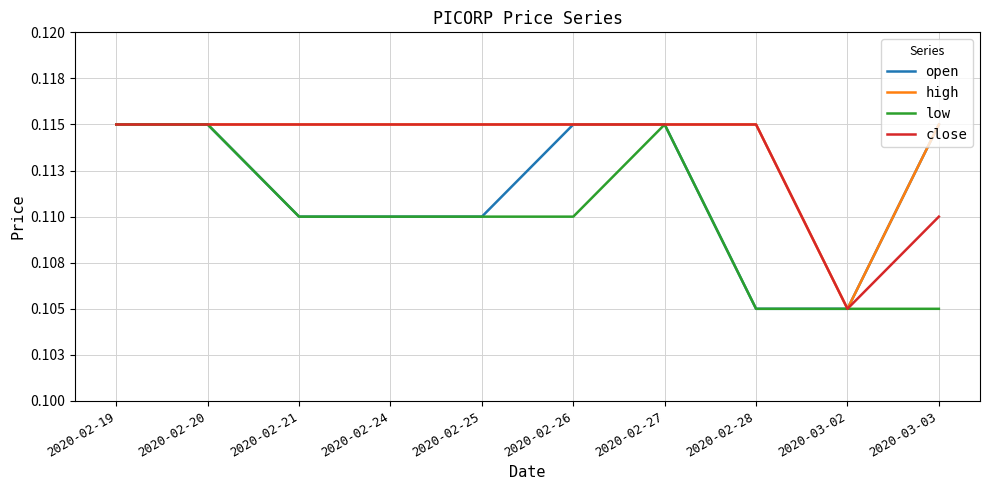

Reading left to right, transcribe all the data shown in this chart.

open: 2020-02-19=0.1	2020-02-20=0.1	2020-02-21=0.1	2020-02-24=0.1	2020-02-25=0.1	2020-02-26=0.1	2020-02-27=0.1	2020-02-28=0.1	2020-03-02=0.1	2020-03-03=0.1
high: 2020-02-19=0.1	2020-02-20=0.1	2020-02-21=0.1	2020-02-24=0.1	2020-02-25=0.1	2020-02-26=0.1	2020-02-27=0.1	2020-02-28=0.1	2020-03-02=0.1	2020-03-03=0.1
low: 2020-02-19=0.1	2020-02-20=0.1	2020-02-21=0.1	2020-02-24=0.1	2020-02-25=0.1	2020-02-26=0.1	2020-02-27=0.1	2020-02-28=0.1	2020-03-02=0.1	2020-03-03=0.1
close: 2020-02-19=0.1	2020-02-20=0.1	2020-02-21=0.1	2020-02-24=0.1	2020-02-25=0.1	2020-02-26=0.1	2020-02-27=0.1	2020-02-28=0.1	2020-03-02=0.1	2020-03-03=0.1